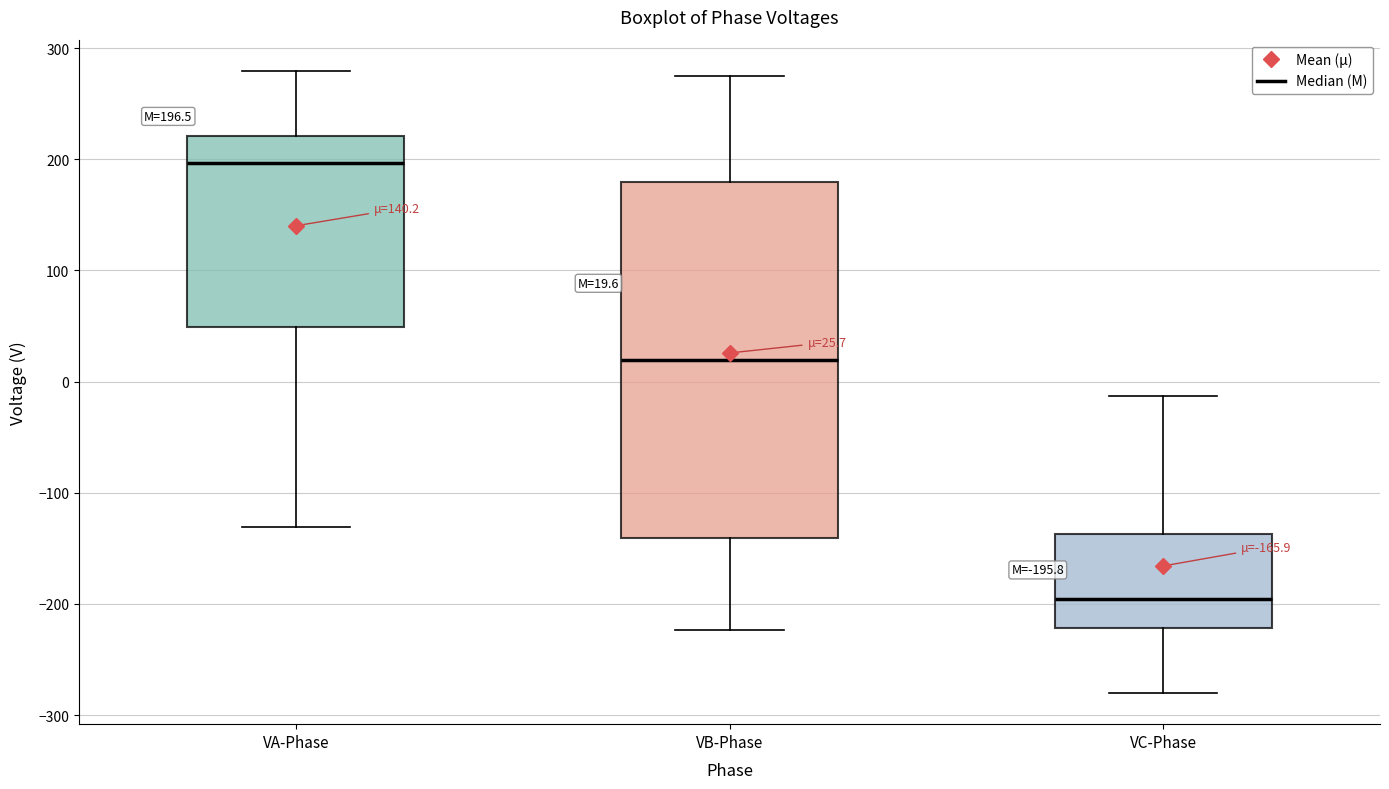

Which box's median line is the highest?

VA-Phase